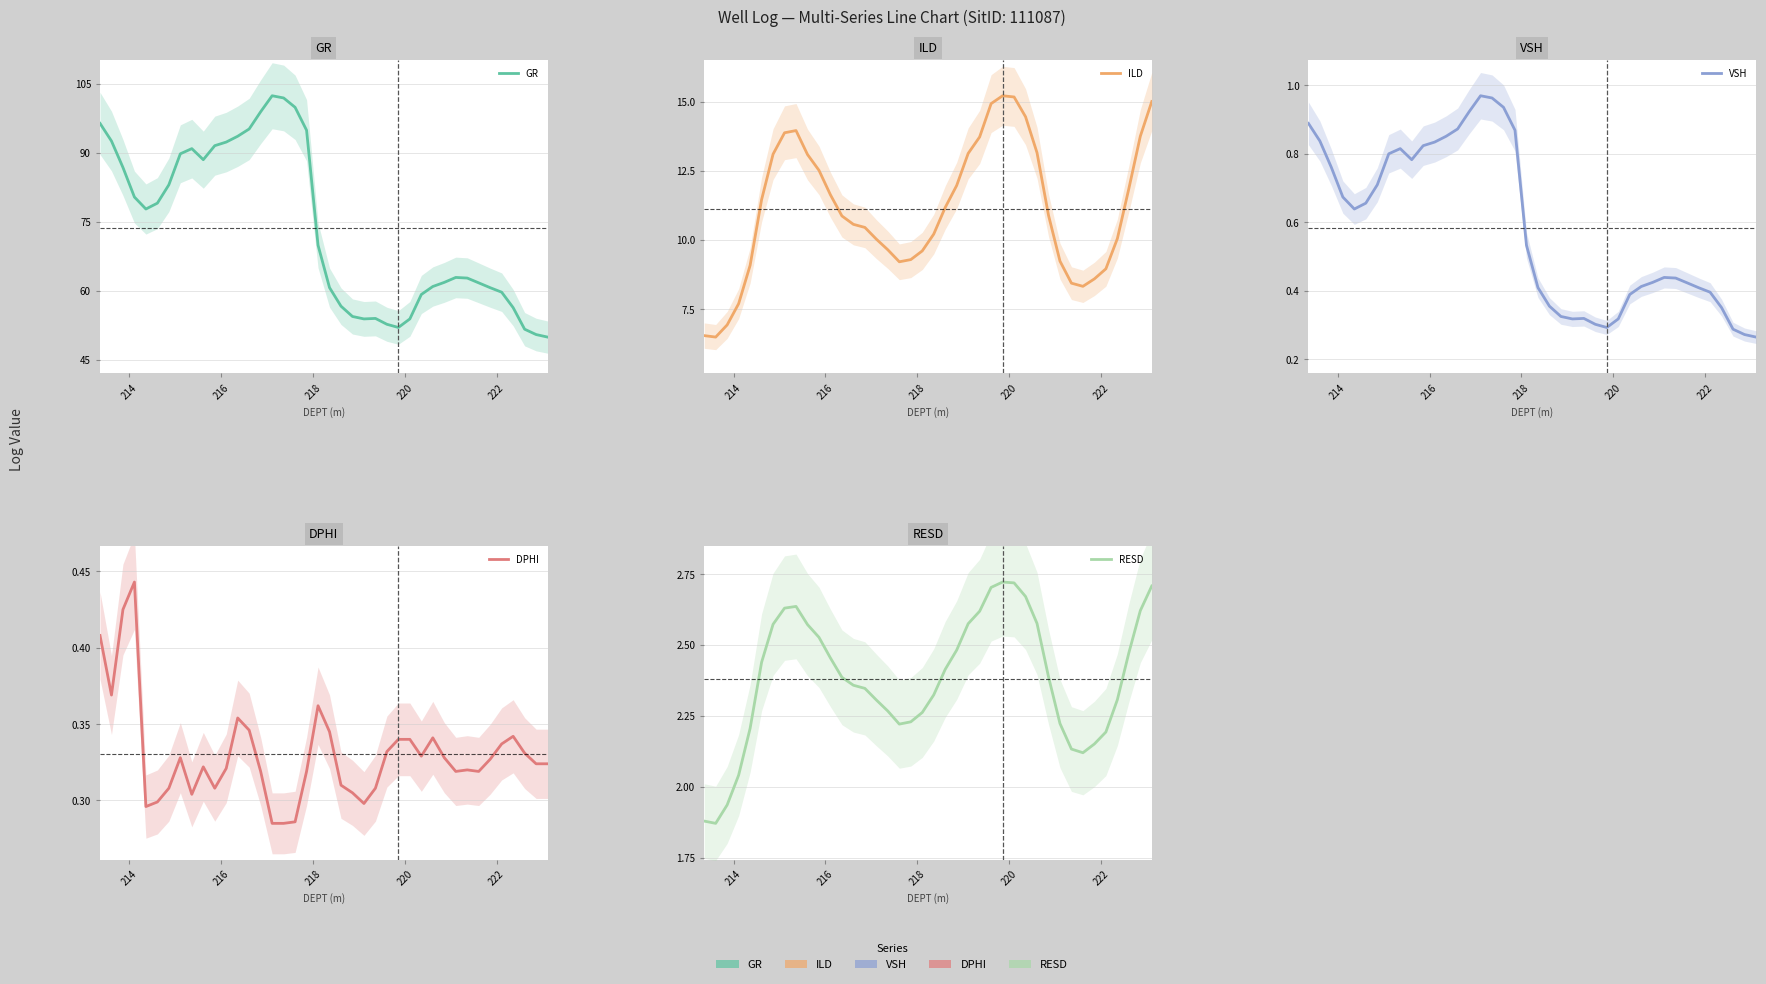

True or false: ILD and VSH intersect in this chart.

False